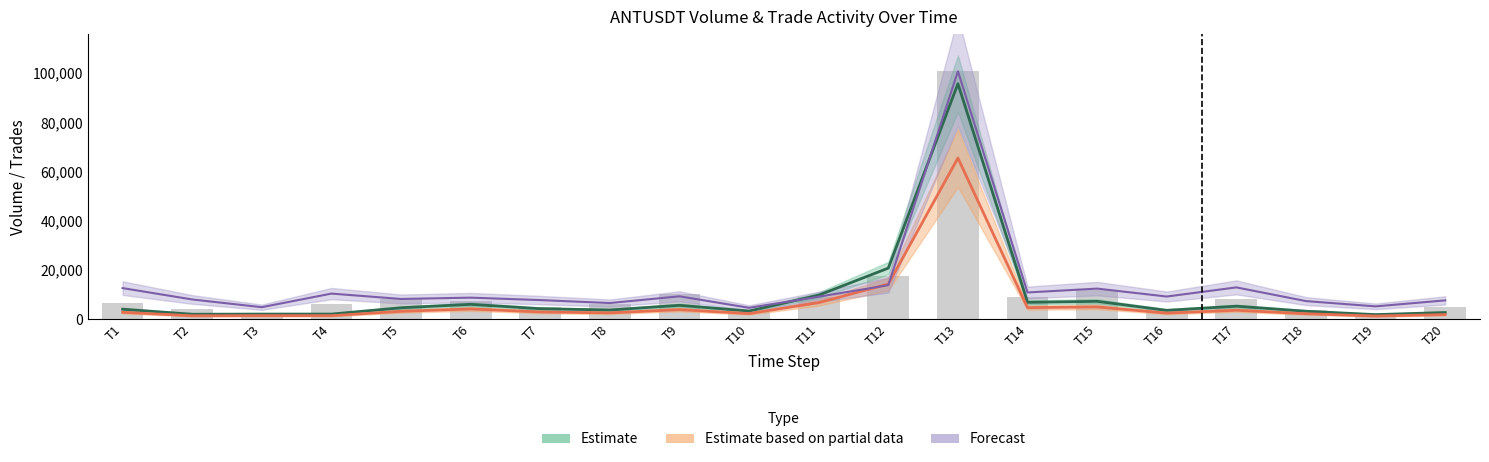

Where does the data first go above 6648?

T1